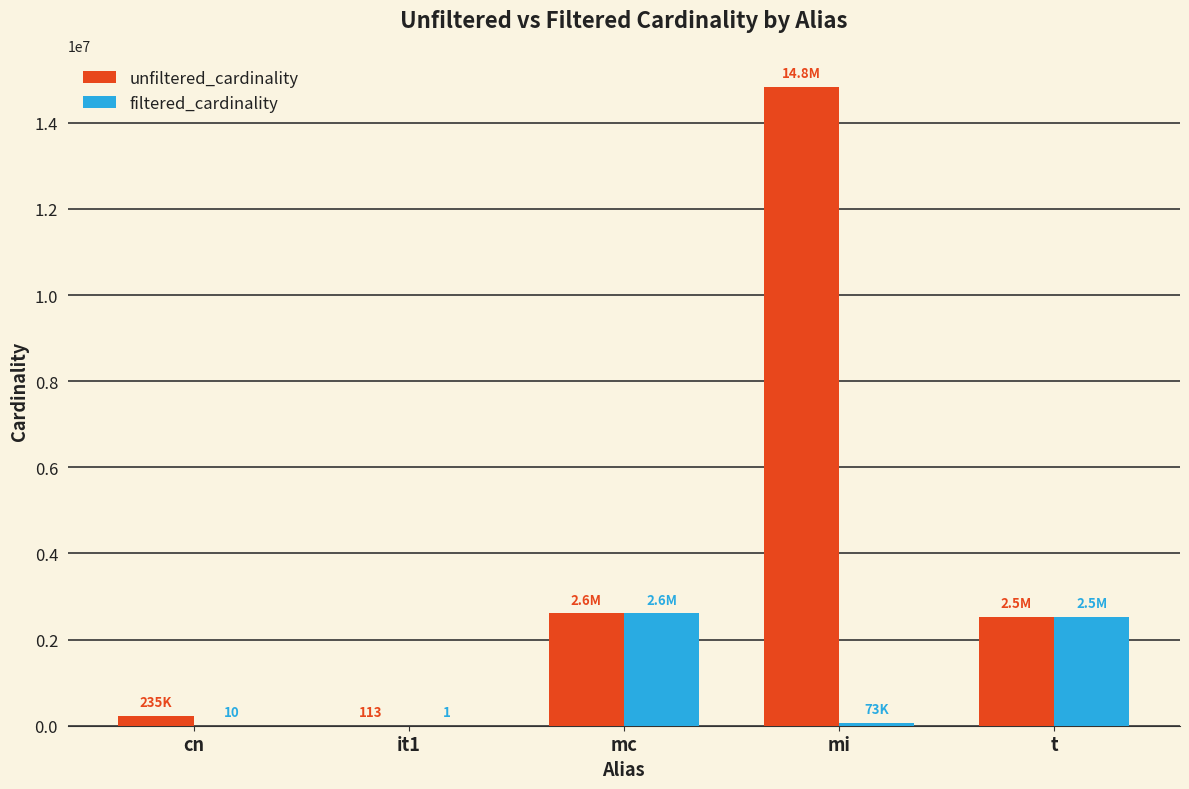

What is the sum of all filtered_cardinality values?

5210499